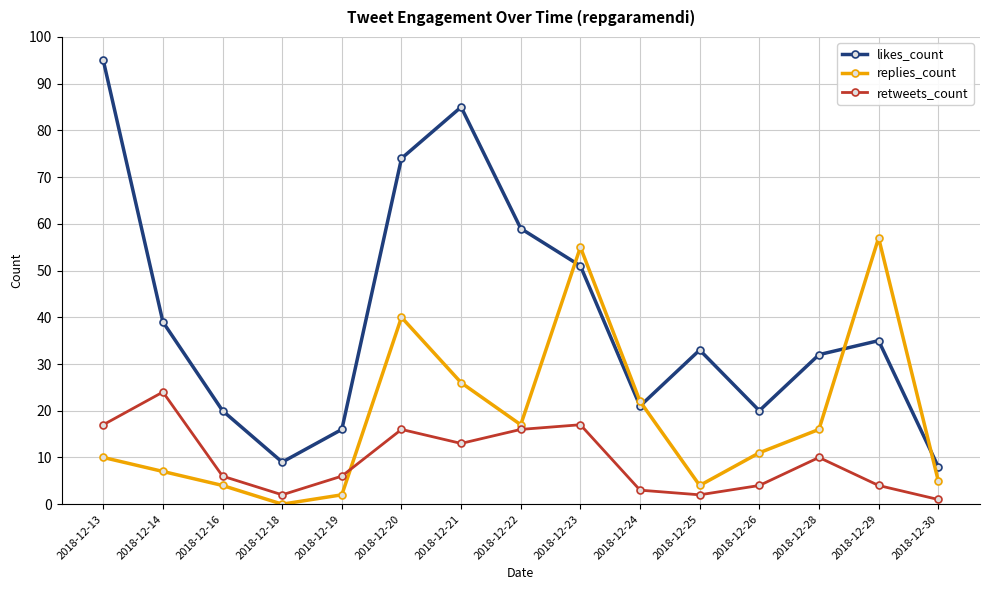

How many times do retweets_count and replies_count cross each other?

1